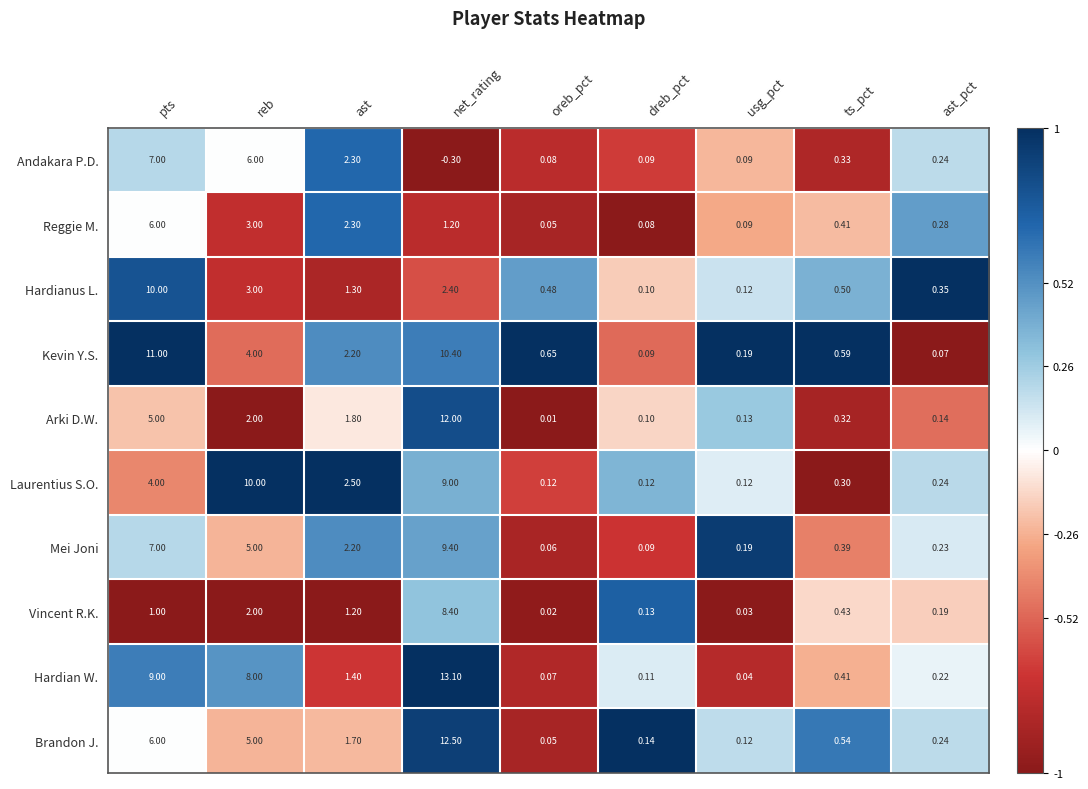

Which series has the largest total across all categories?

Hardian W.